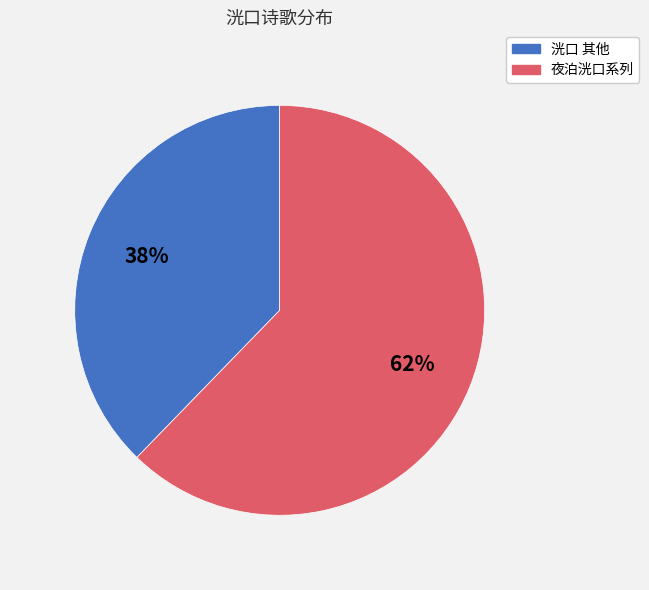

To the nearest percent, what is the average slice percentage?

50%